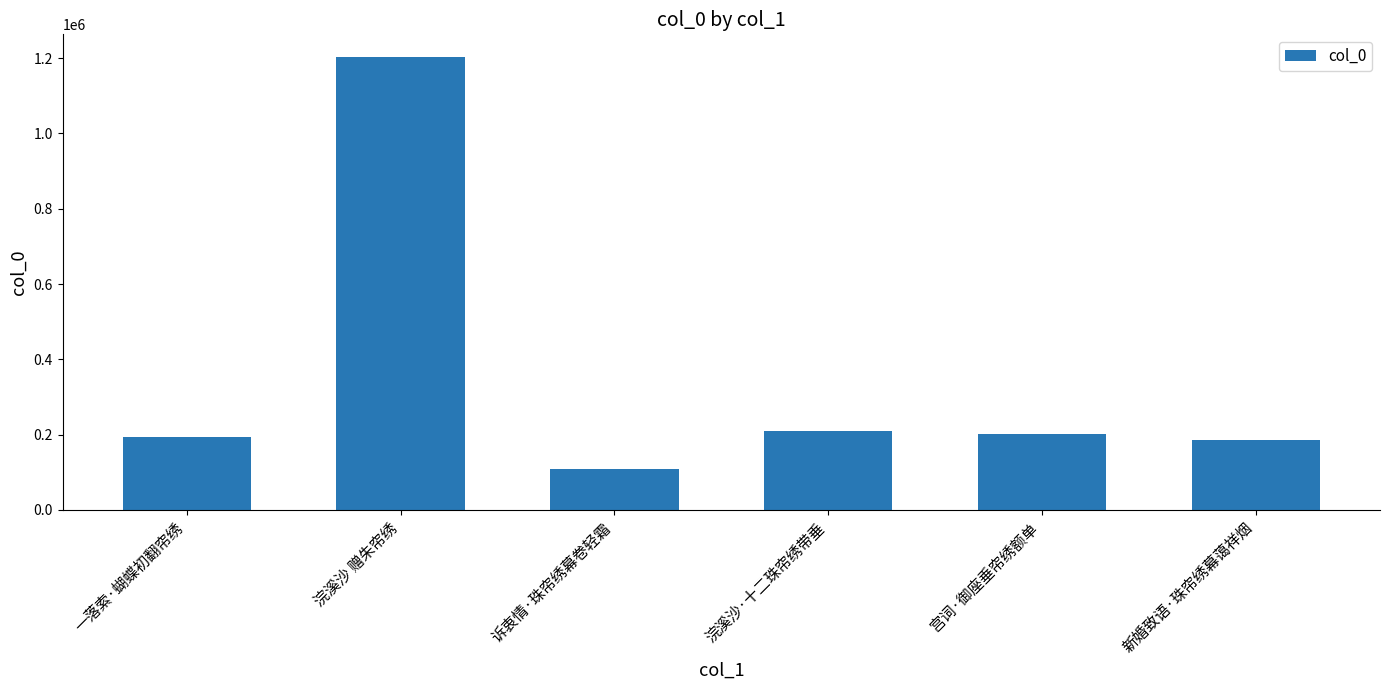

What is the difference between the values at 一落索·蝴蝶初翻帘绣 and 诉衷情·珠帘绣幕卷轻霜?

86073